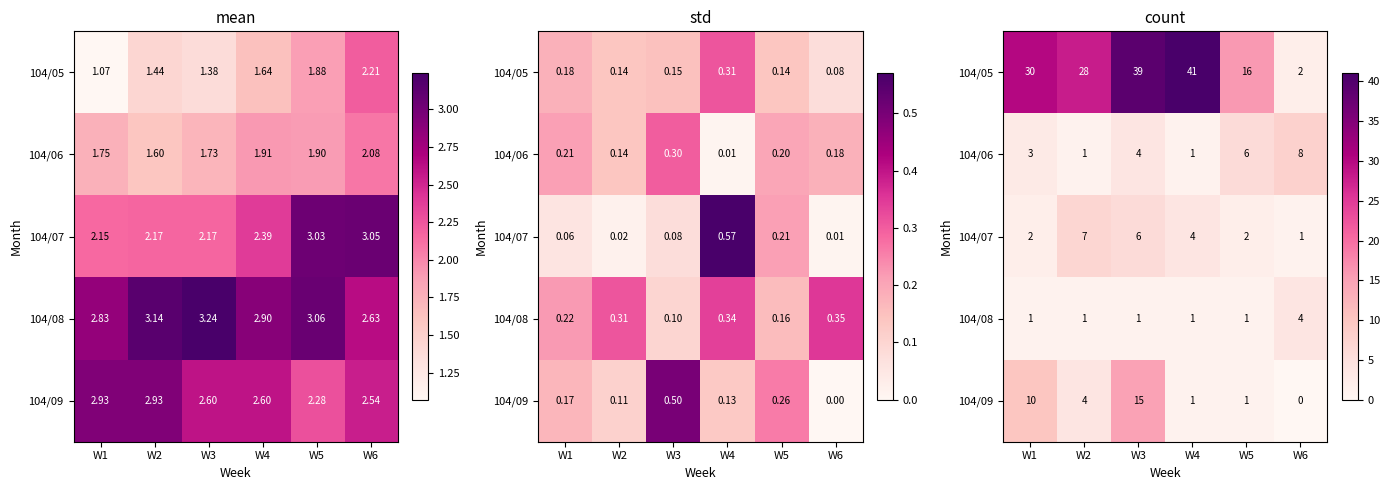

What is the total value across all series at W5?

26